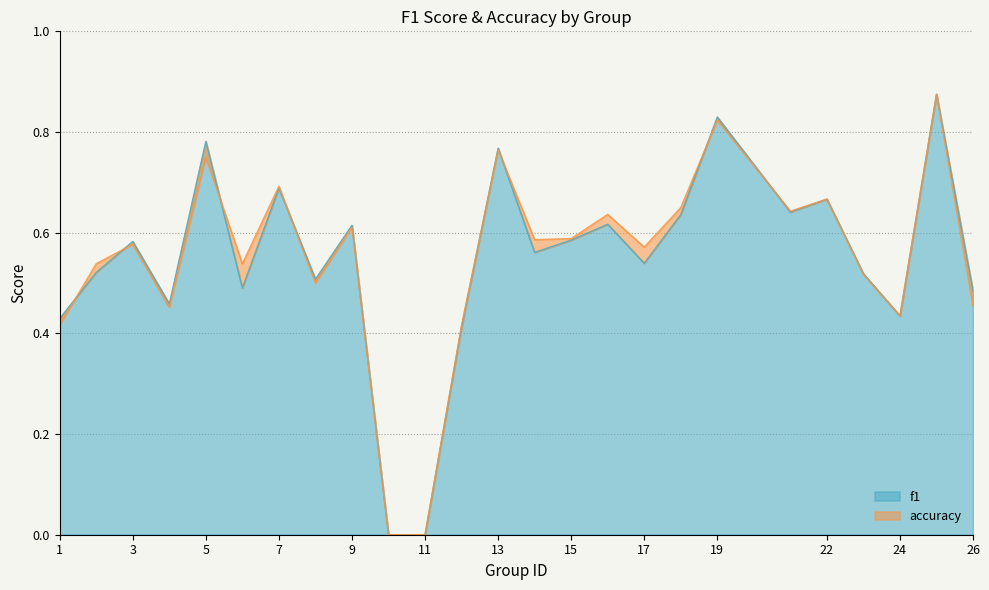

True or false: accuracy has a value of 0.6 at 9.

True